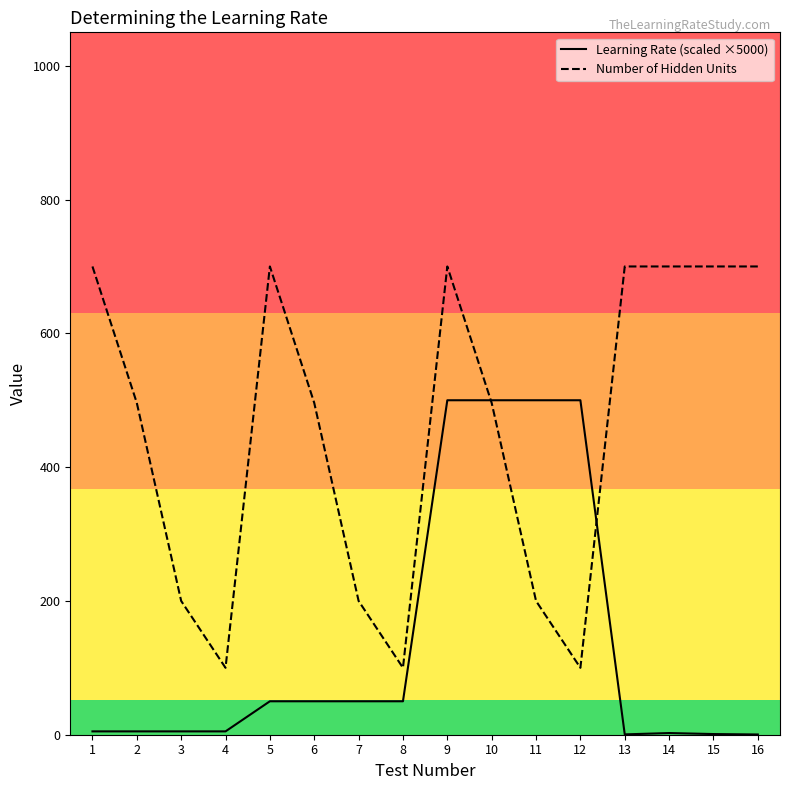

The value of Number of Hidden Units at 16 is 189.6. True or false?

False